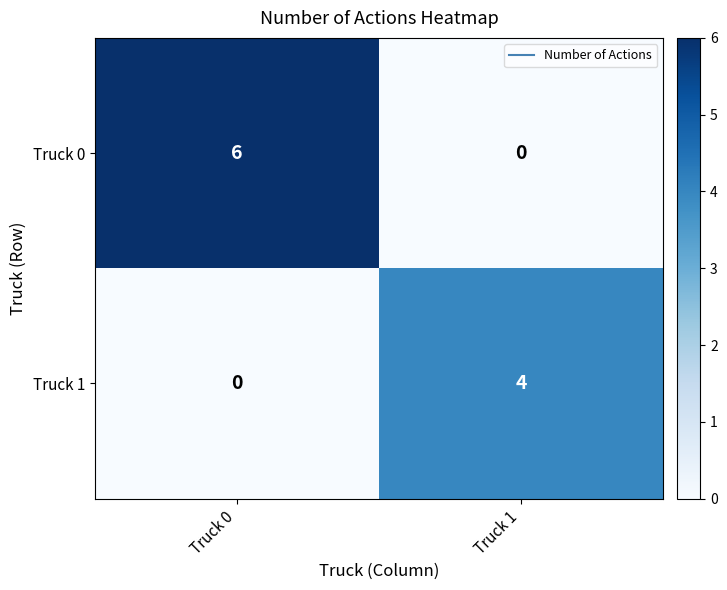

Rank the series by their average value, from highest to lowest.

Truck 0, Truck 1